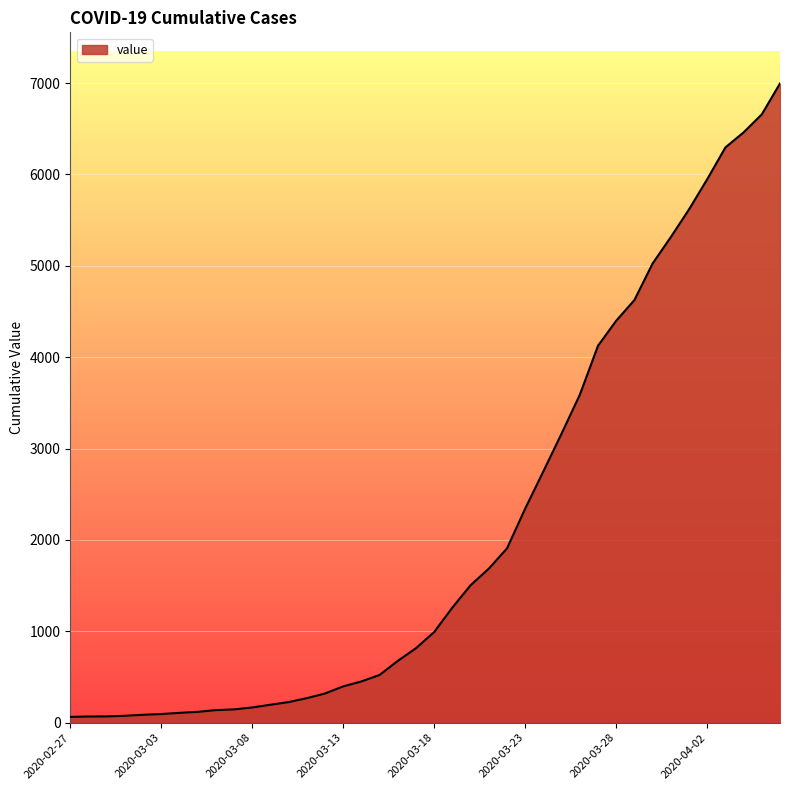

What is the greatest value displayed?

6995